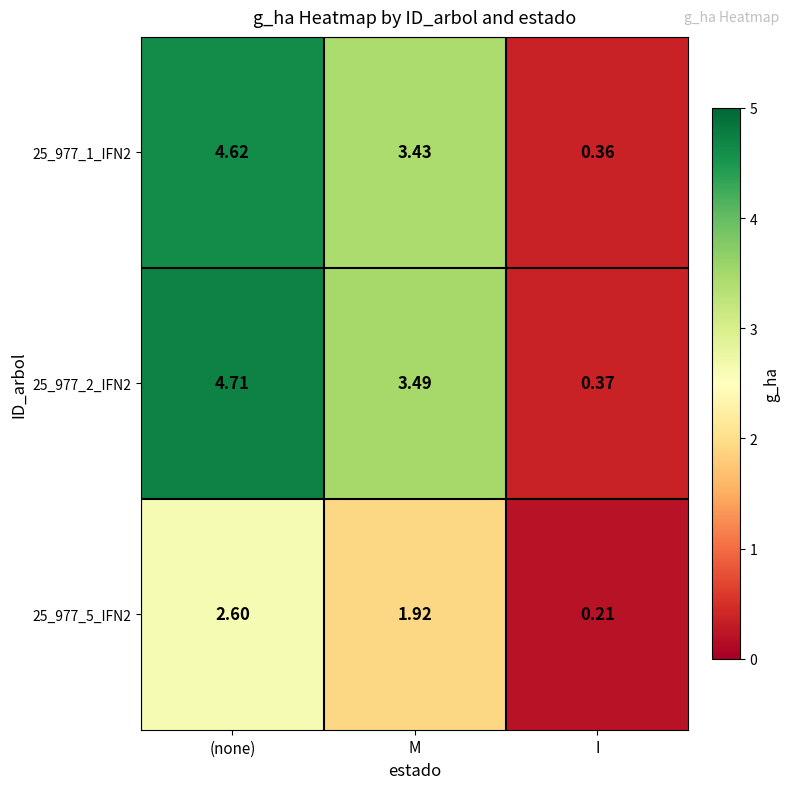

What is the total value across all series at I?

0.9